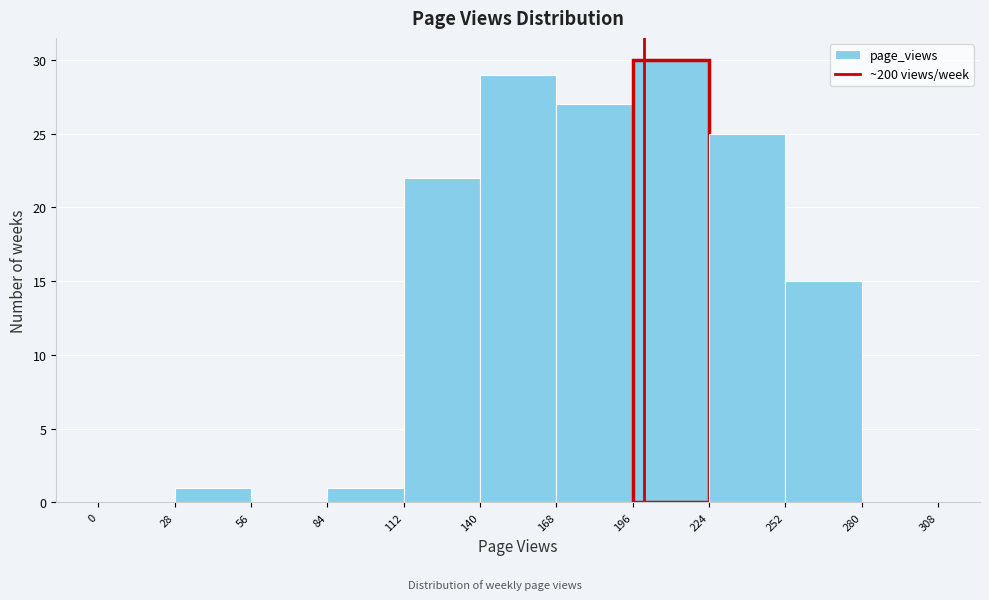

Reading left to right, list every bar in this chart as the range it spans on the x-axis followed by its height. The values are not printed on the chart, so give them approximately, as read against the axis.

0 to 28: 0
28 to 56: 1
56 to 84: 0
84 to 112: 1
112 to 140: 22
140 to 168: 29
168 to 196: 27
196 to 224: 30
224 to 252: 25
252 to 280: 15
280 to 308: 0